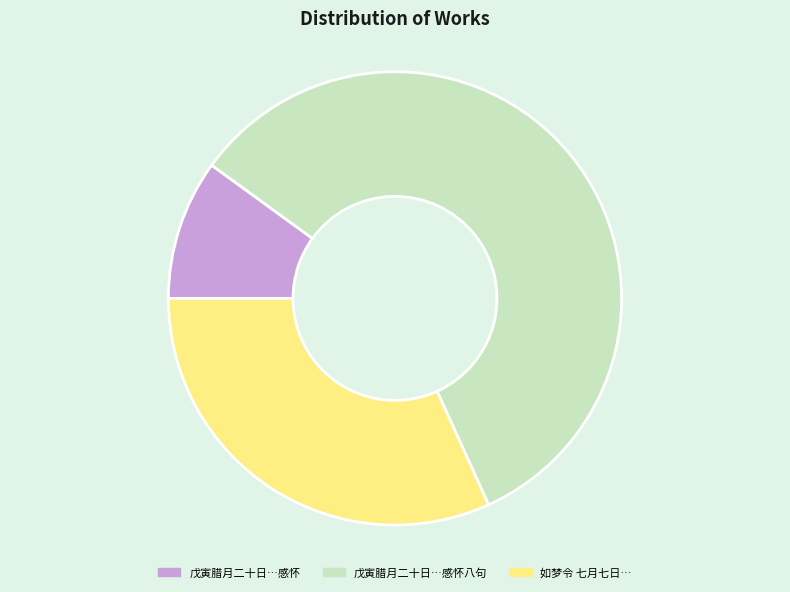

Combined, do 戊寅腊月二十日…感怀八句 and 戊寅腊月二十日…感怀 account for over 50%?

Yes